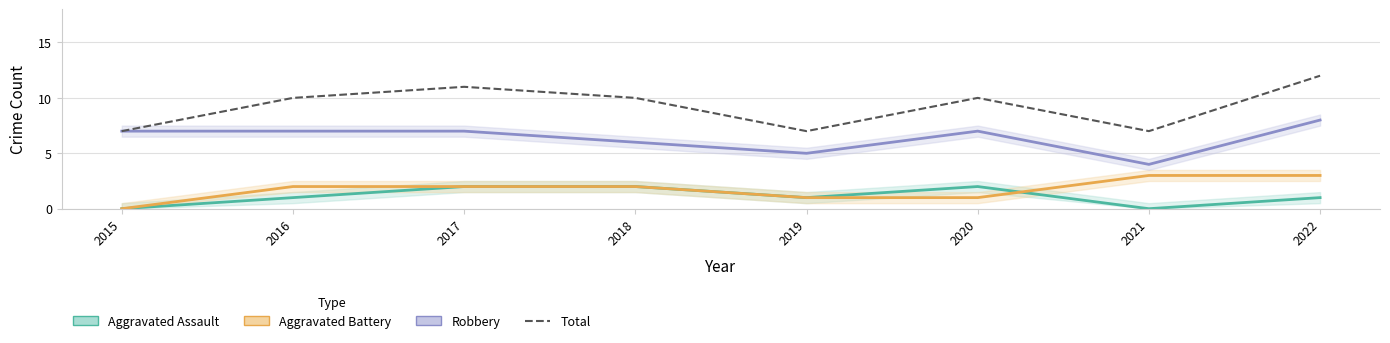

What is the value of the Total point at the 7th from the left?

7